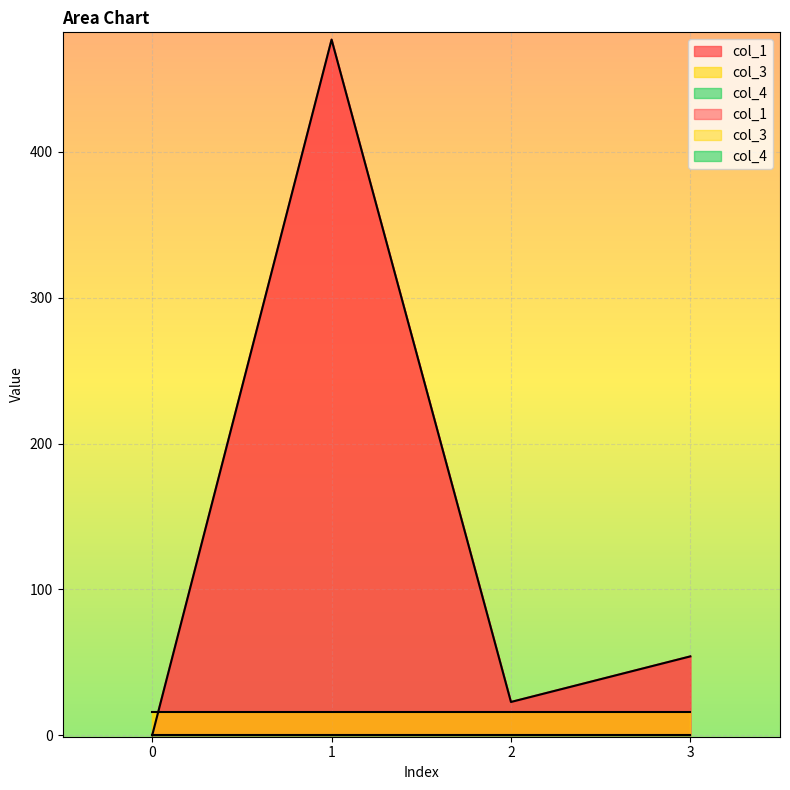

True or false: col_1 has more than 1 points higher than both neighbors.

False